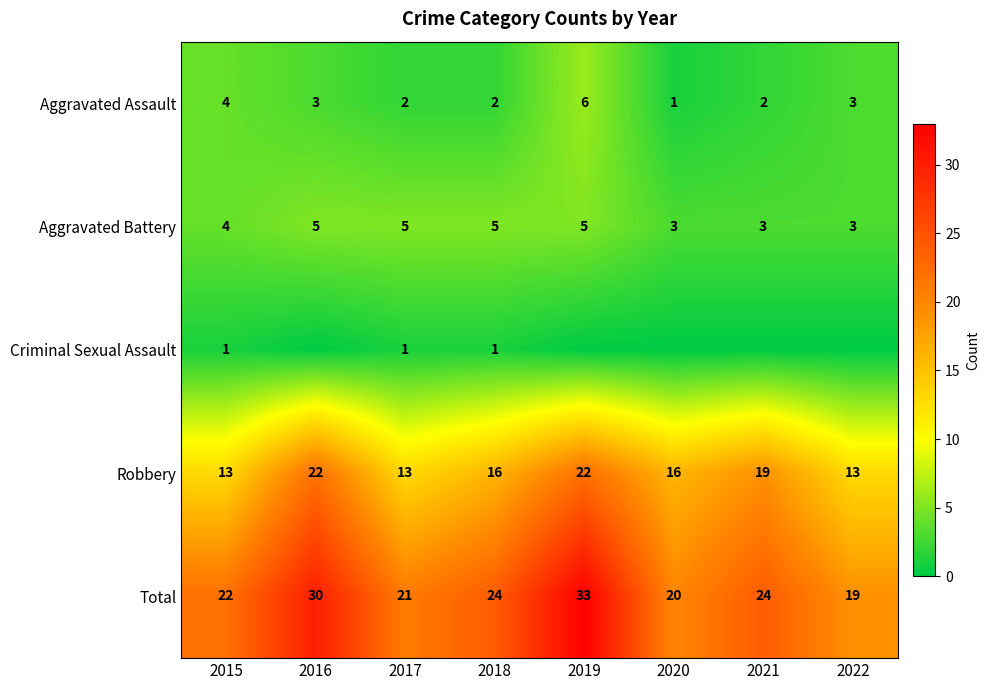

Which category has the highest value across all series?

2019